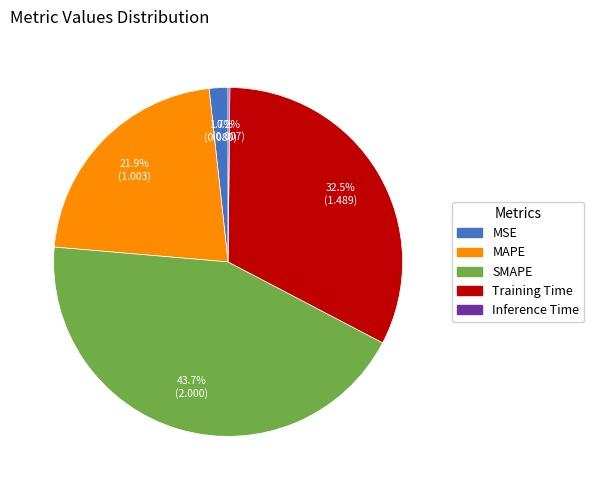

To the nearest percent, what portion does MAPE represent?

22%